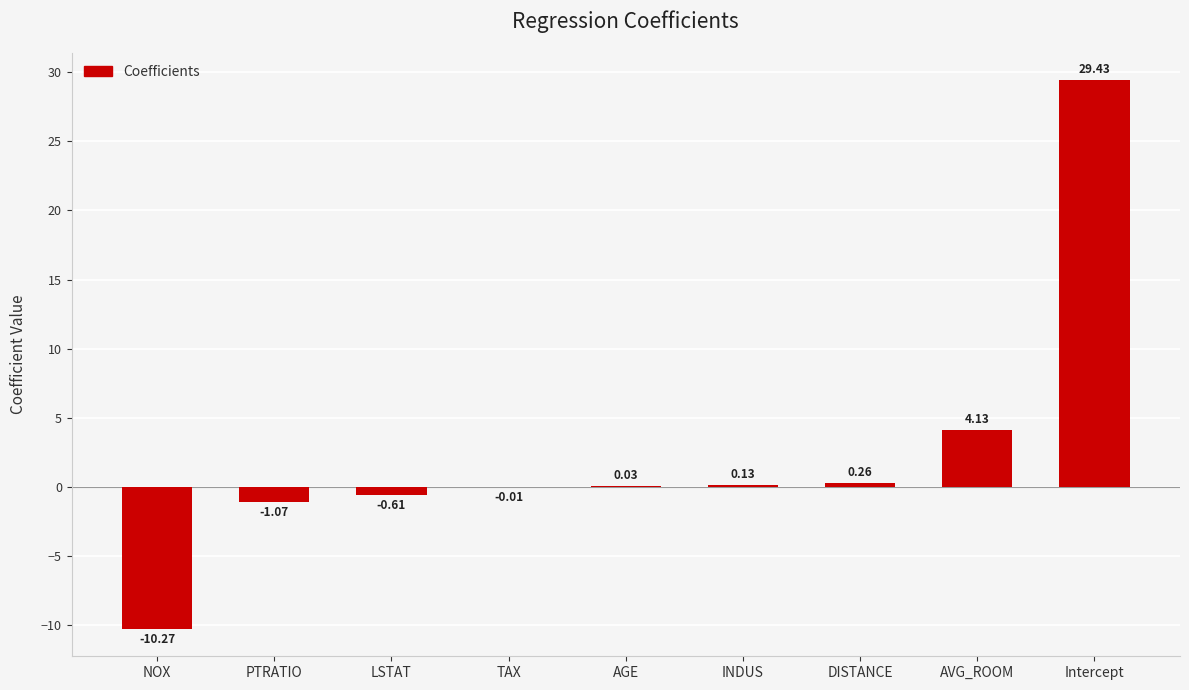

Are the bars horizontal?

No